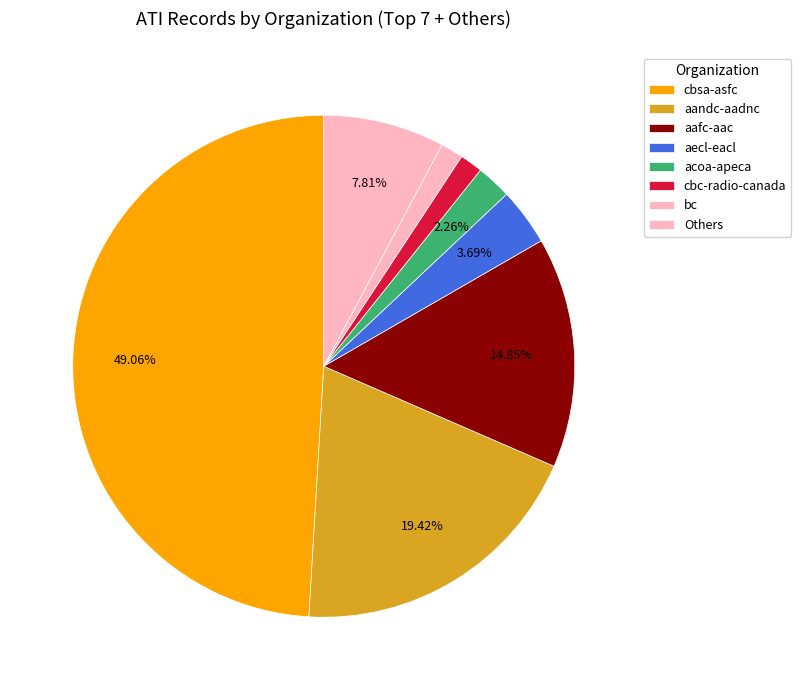

What is the largest slice in the pie chart?

cbsa-asfc